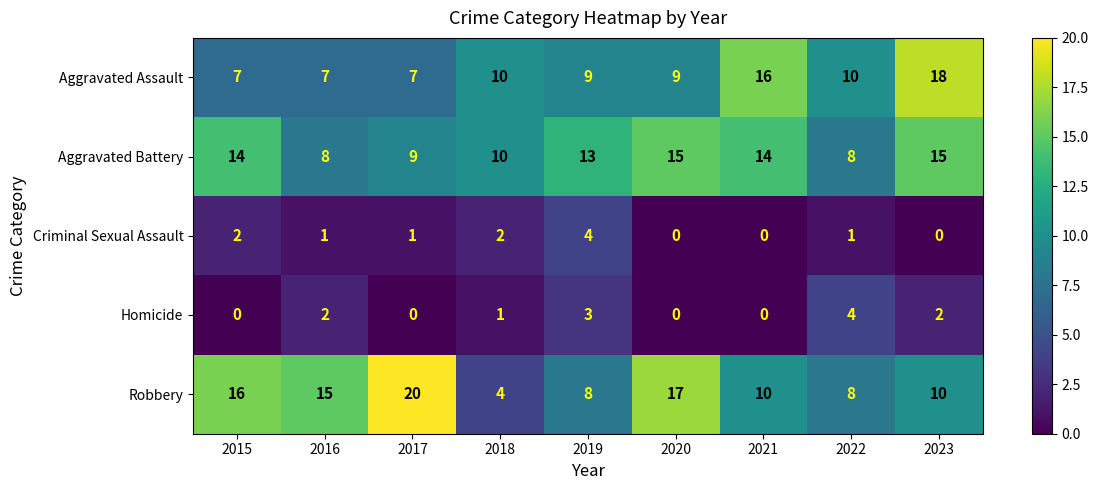

At which label does Homicide first exceed 1?

2016